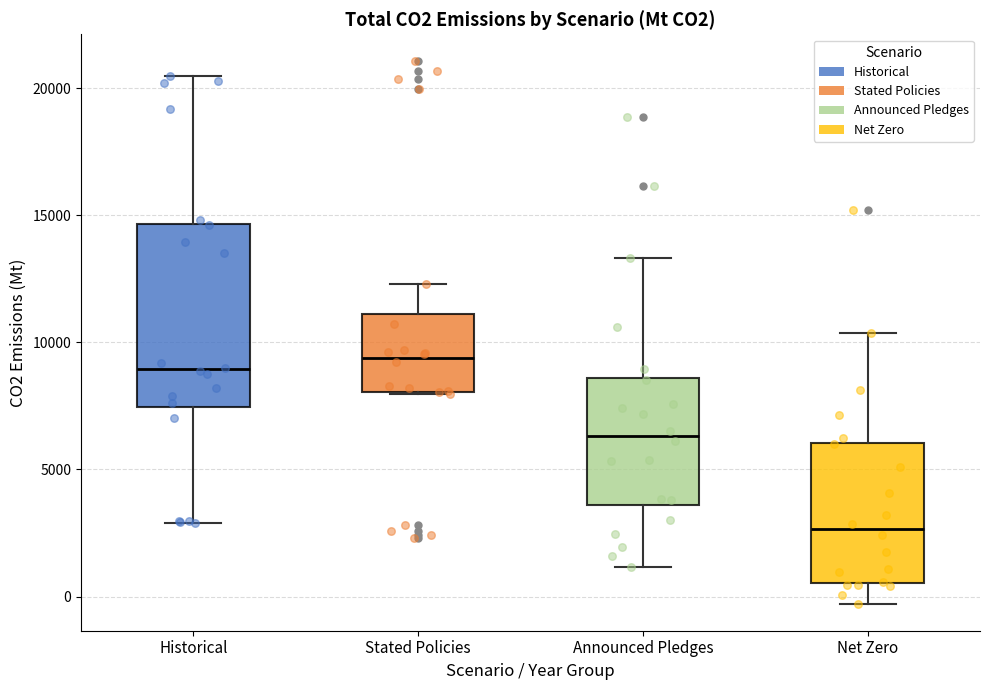

Reading left to right, transcribe this box plot: for each box, give where its median line is, the range the box spans, and where its two whiskers end, as read against the y-axis. The values are not printed on the chart, so give them approximately, as read against the axis.

Historical: median 9000, box 7500 to 14500, whiskers 3000 to 20500
Stated Policies: median 9500, box 8000 to 11000, whiskers 8000 to 12500
Announced Pledges: median 6500, box 3500 to 8500, whiskers 1000 to 13500
Net Zero: median 2500, box 500 to 6000, whiskers -500 to 10500